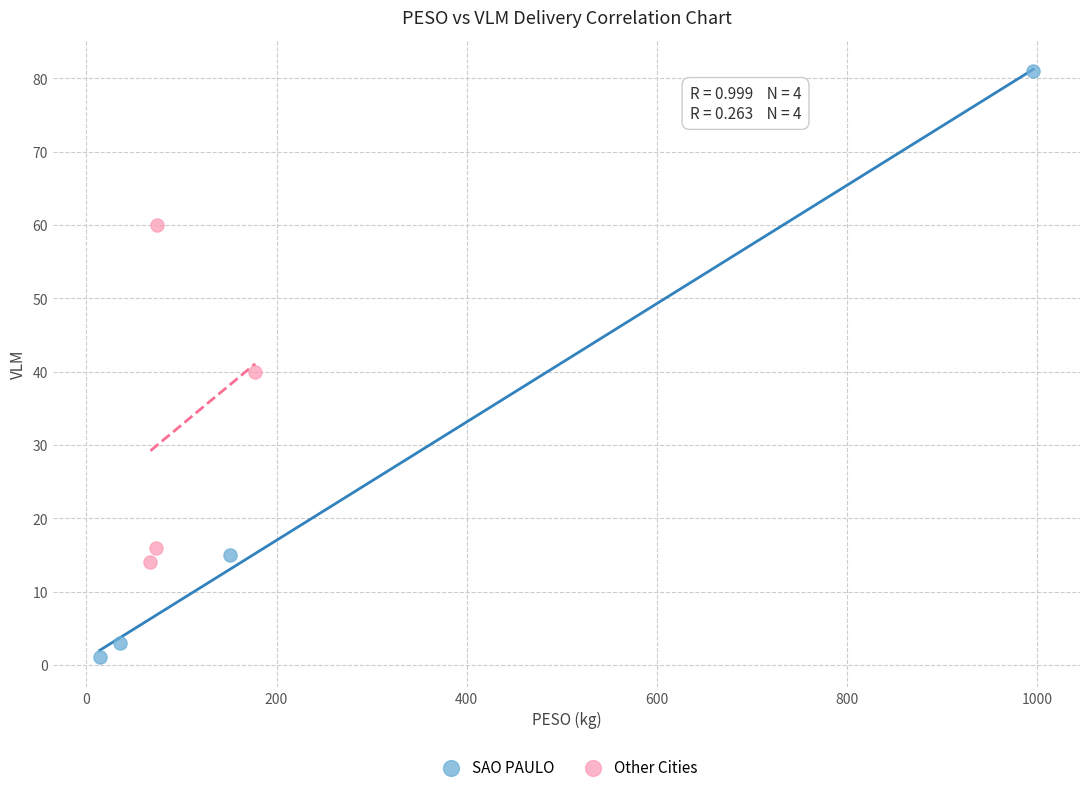

Which series has the largest Y range (max minus min)?

SAO PAULO